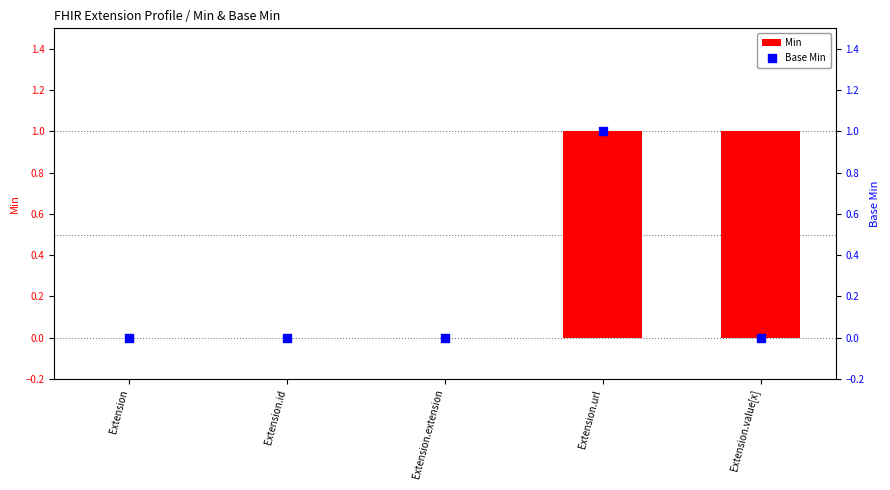

Is the value of Base Min at Extension.value[x] greater than the value of Min at Extension.url?

No